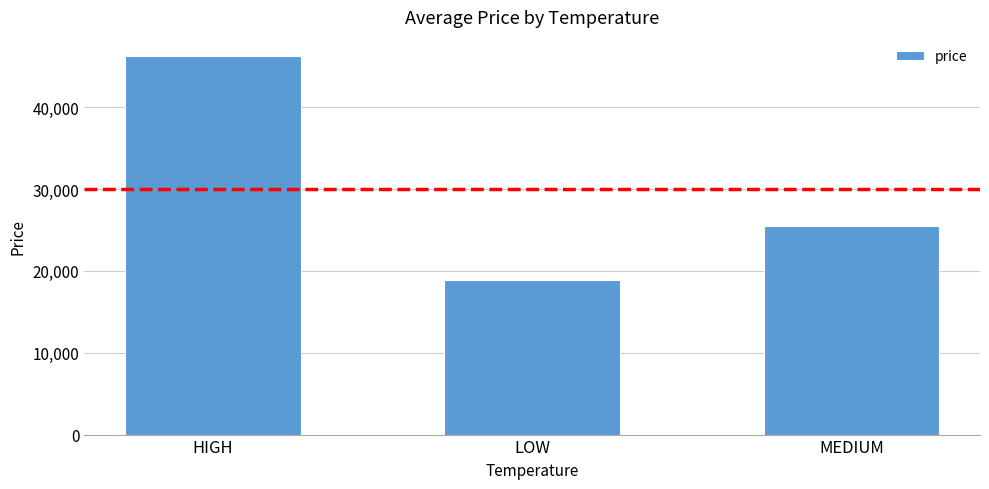

Which label corresponds to the largest value in the chart?

HIGH